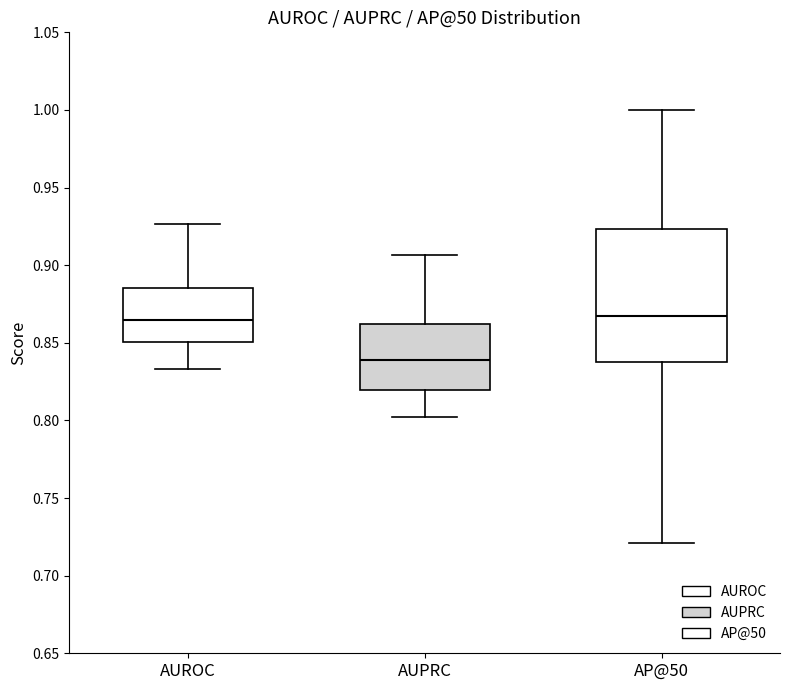

Reading left to right, read every box against the y-axis: the position of its median line, the range the box covers, and the ends of its whiskers. The values are not printed on the chart, so give them approximately, as read against the axis.

AUROC: median 0.865, box 0.850 to 0.885, whiskers 0.835 to 0.925
AUPRC: median 0.840, box 0.820 to 0.860, whiskers 0.800 to 0.905
AP@50: median 0.865, box 0.835 to 0.925, whiskers 0.720 to 1.000